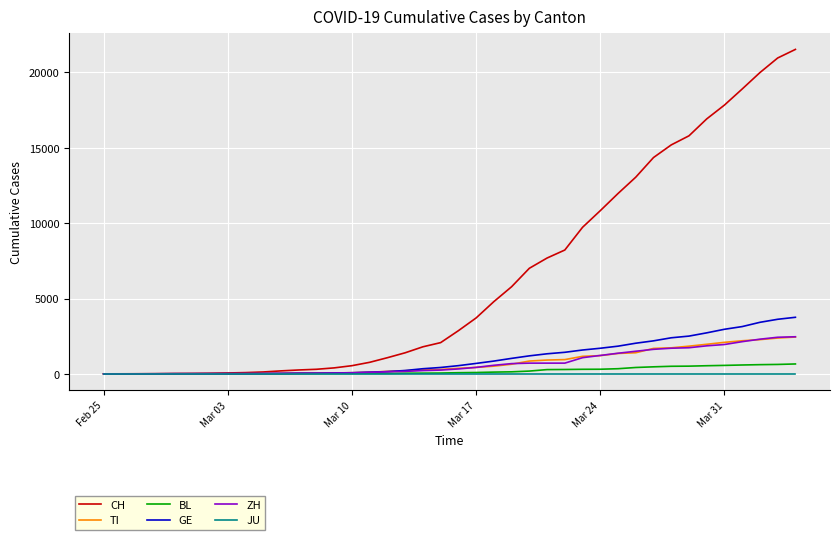

Which series has the largest total across all categories?

CH